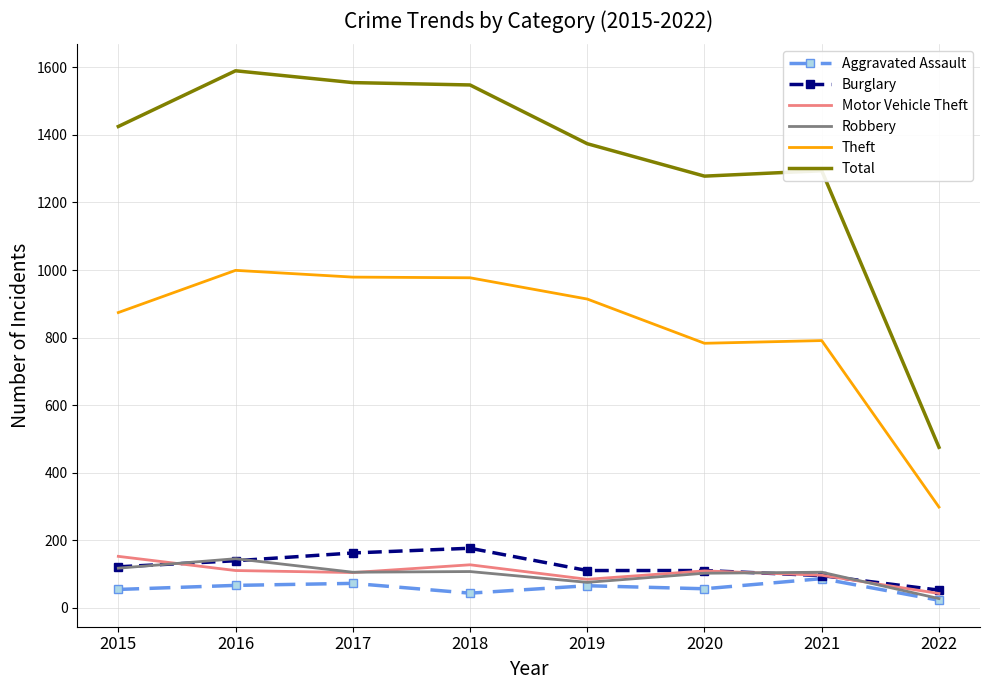

At which category does Total reach its first local peak?

2016